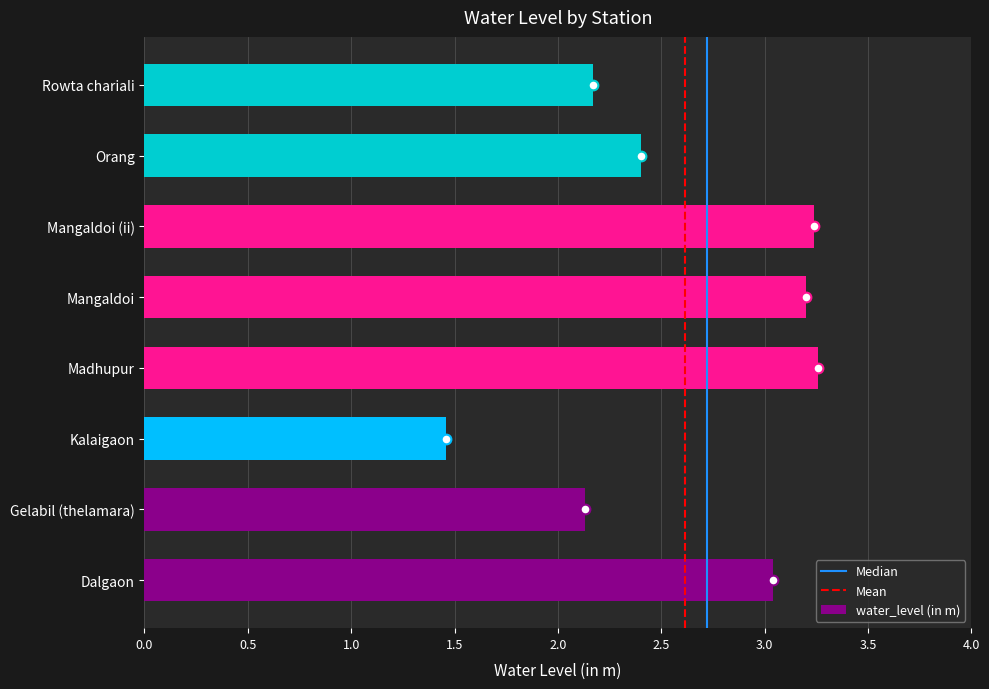

Approximately how many times larger is the value at Kalaigaon compared to Mangaldoi (ii)?

0.5